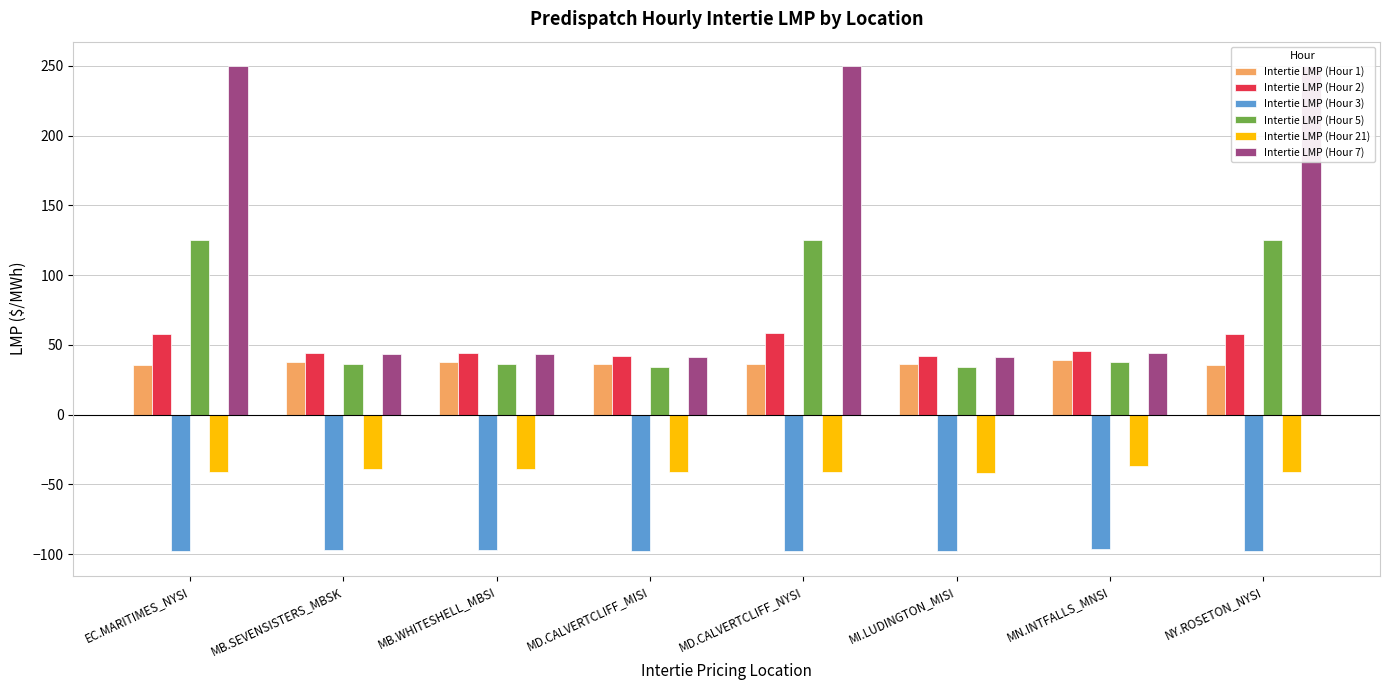

What is the difference between the maximum and minimum values in the Intertie LMP (Hour 21) series?

5.0